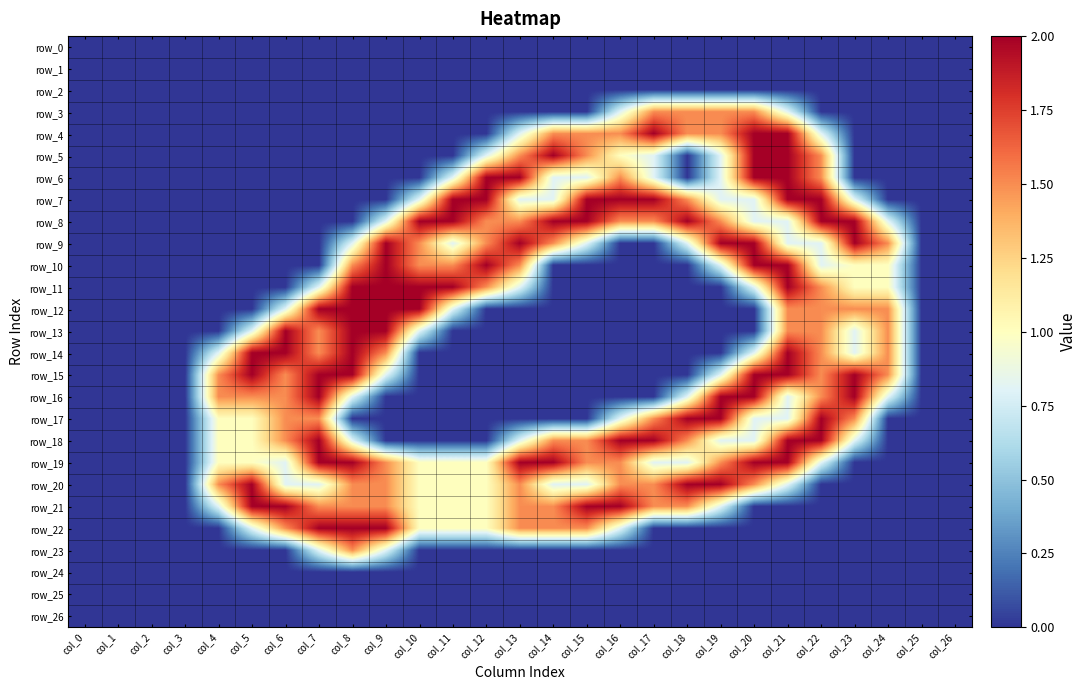

At which label is row_20 closest to 1?

col_10